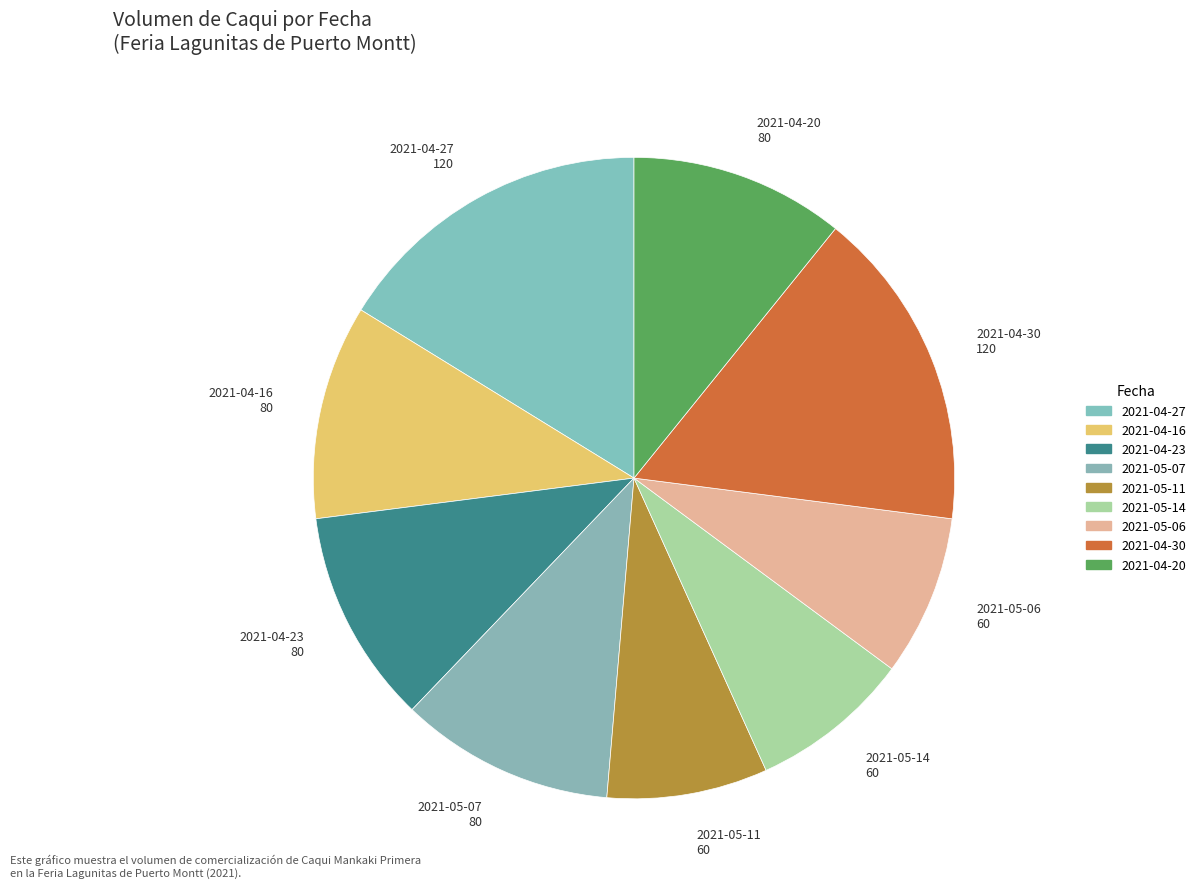

Does 2021-05-14 account for over 50% of the chart?

No